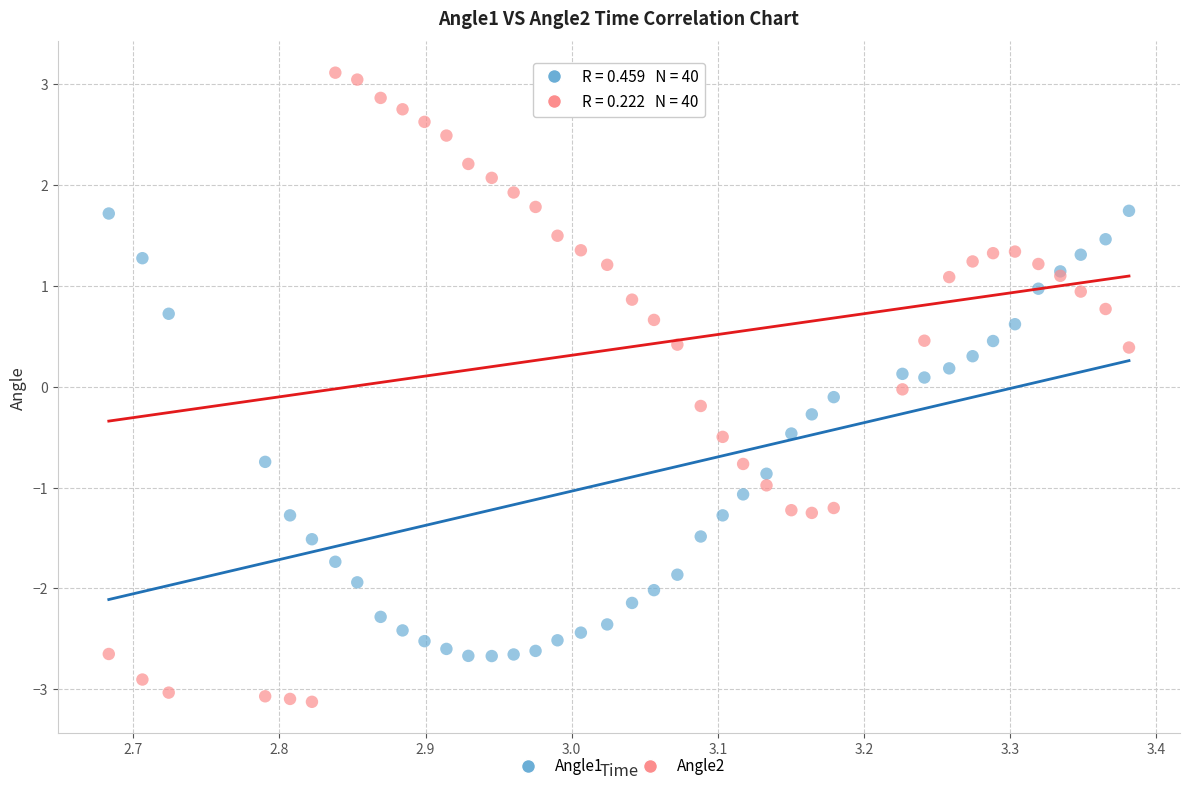

Which series has the largest Y range (max minus min)?

Angle2